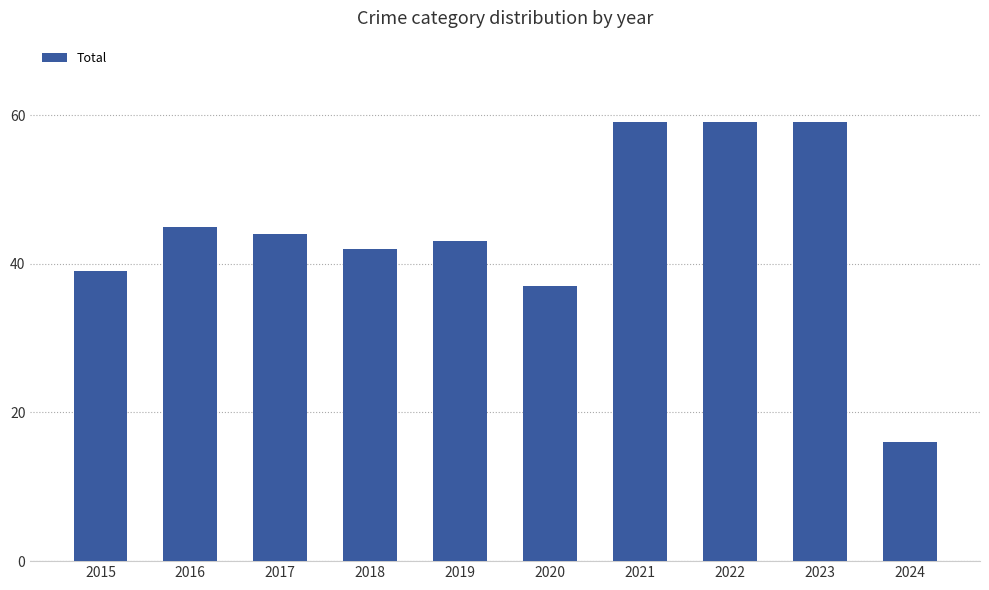

Which category has the lowest value across all series?

2024